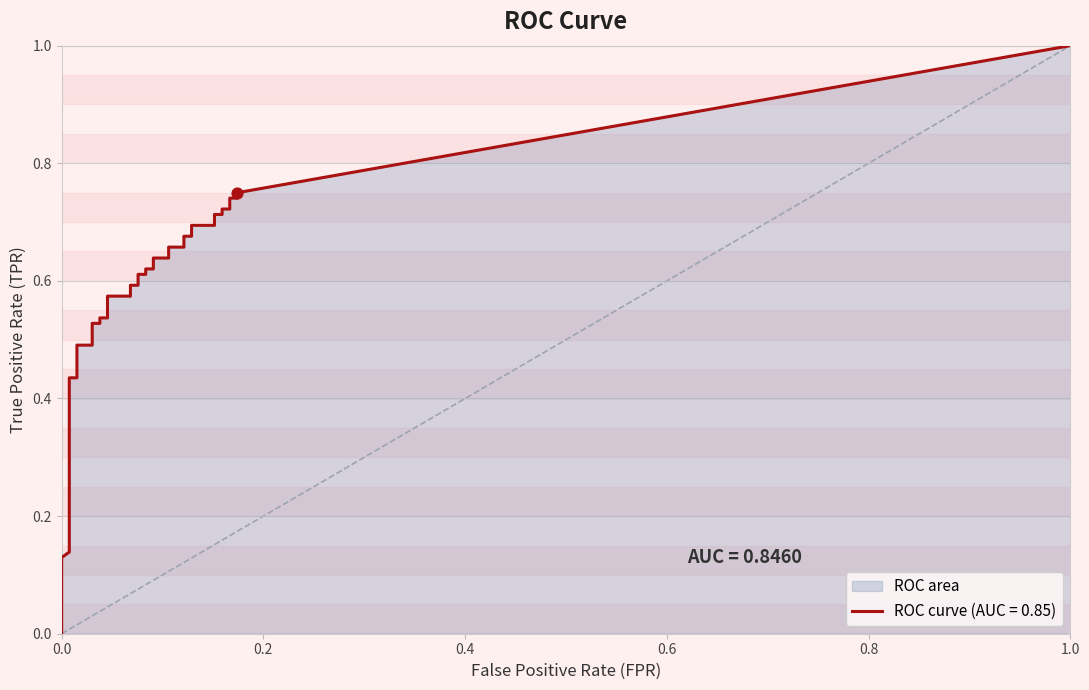

Is the value of tpr at 17 greater than the value of fpr at 3?

Yes